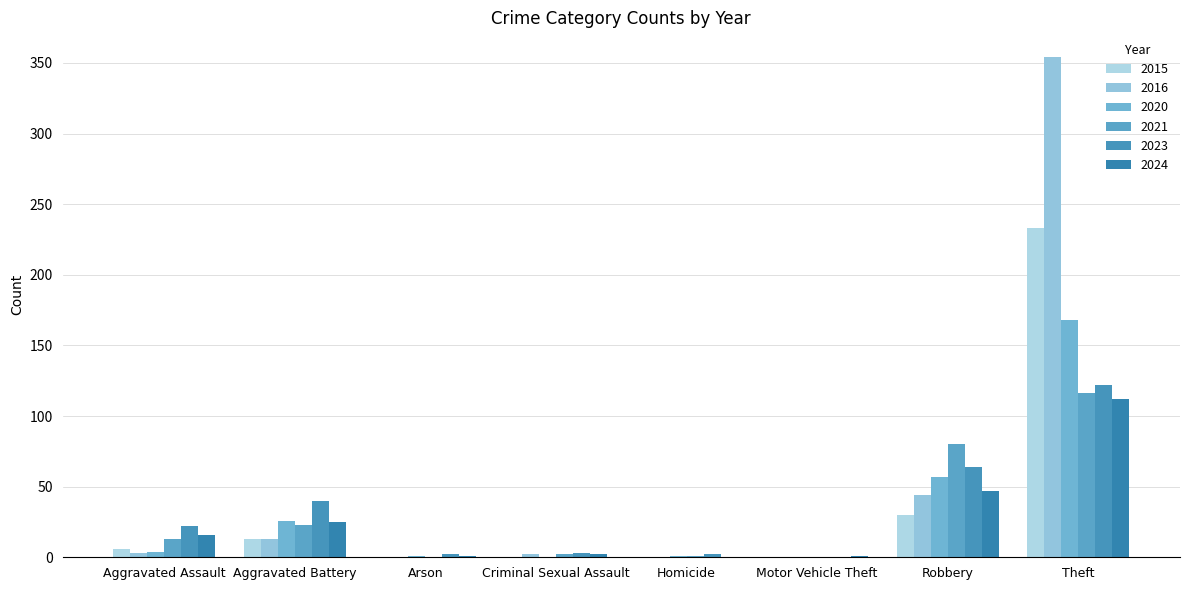

What is the label of the 4th bar from the left?

Criminal Sexual Assault